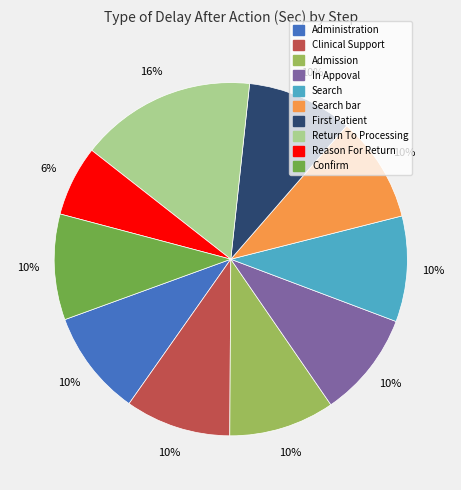

Is there a majority slice in this chart?

No